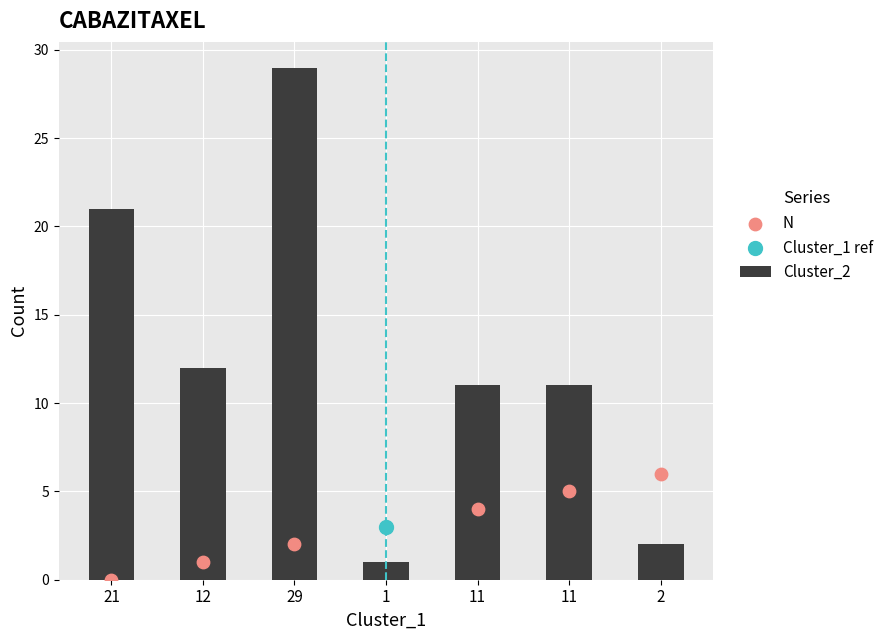

Is the value of N at 11 greater than the value of Cluster_2 at 1?

Yes